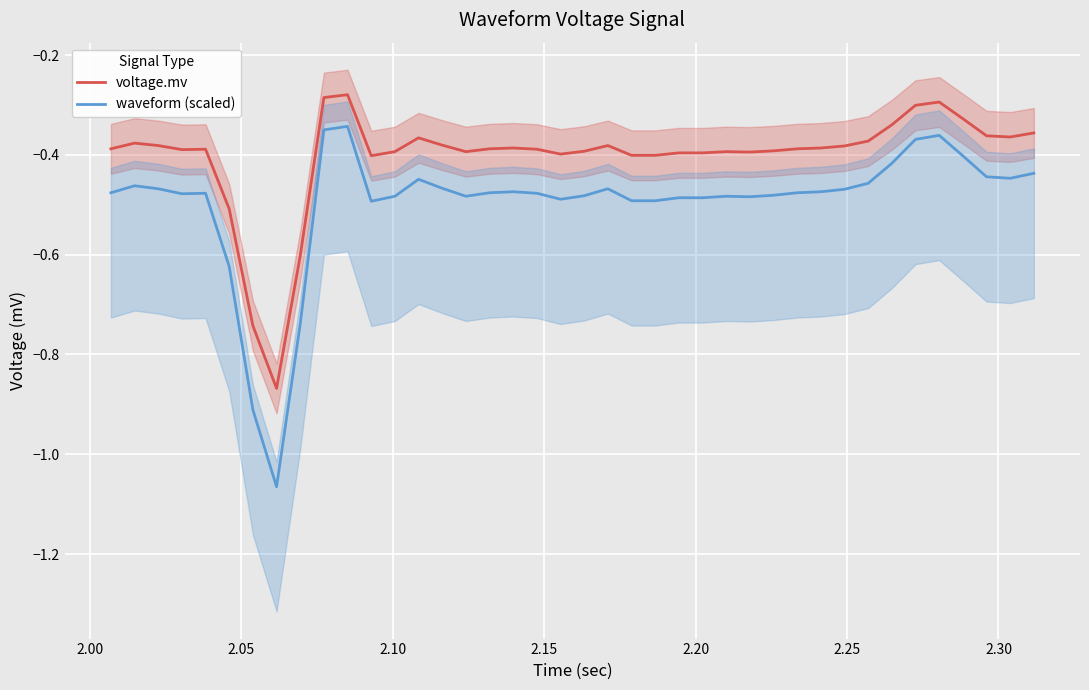

True or false: waveform (scaled) and voltage.mv intersect in this chart.

False